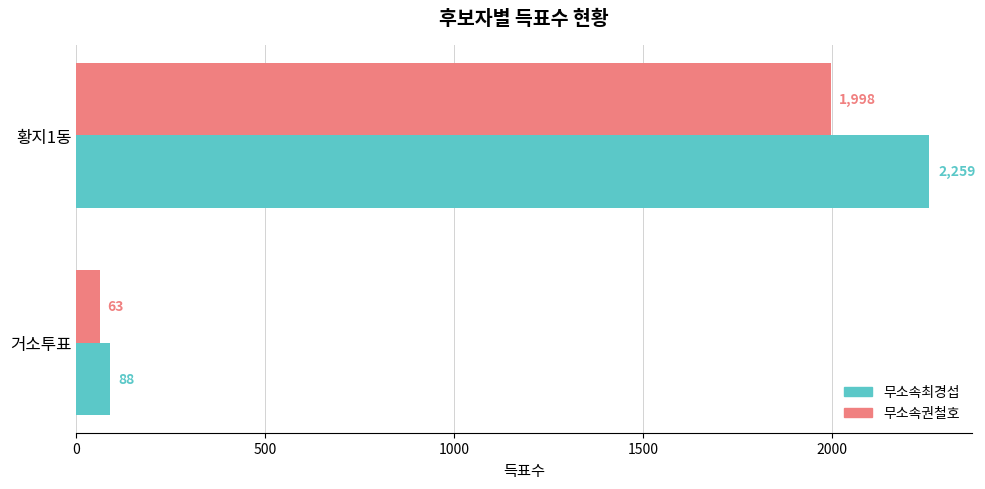

What is the difference between the maximum and minimum values in the 무소속권철호 series?

1935